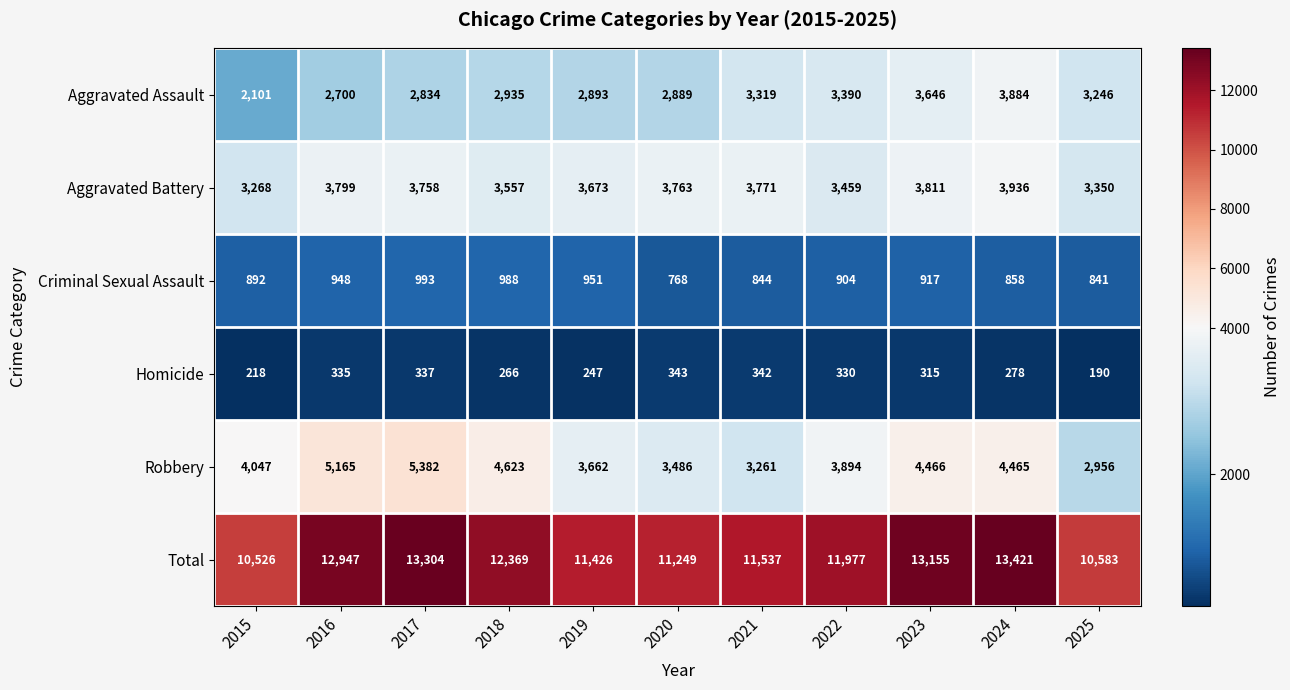

What is the spread (max minus min) of values at 2024?

13143